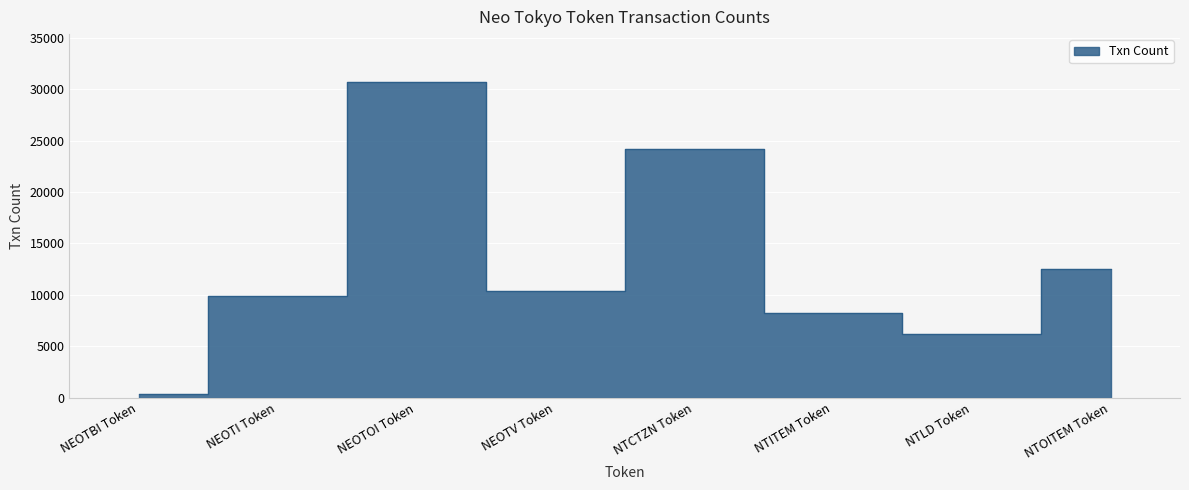

What is the approximate value at NTCTZN Token?

24217